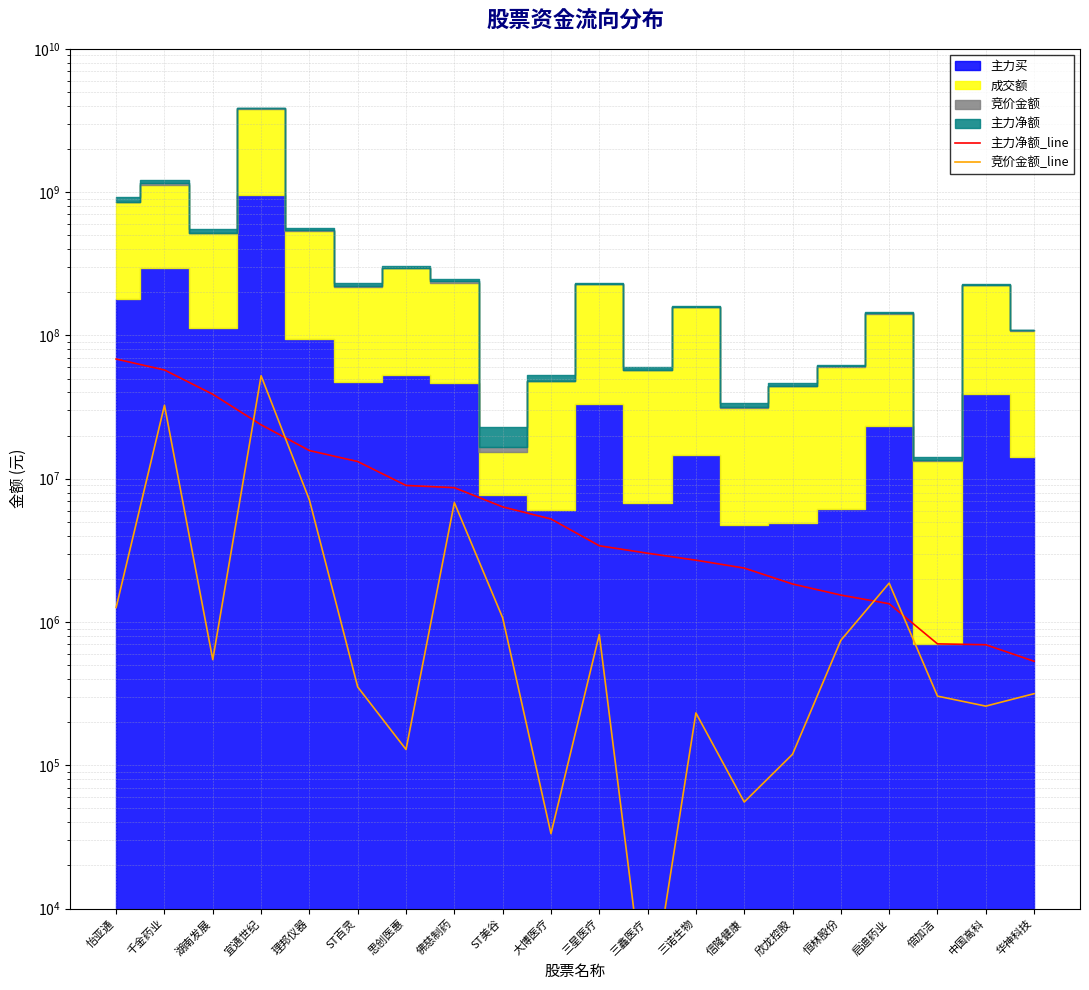

What is the minimum value shown in the chart?

1674